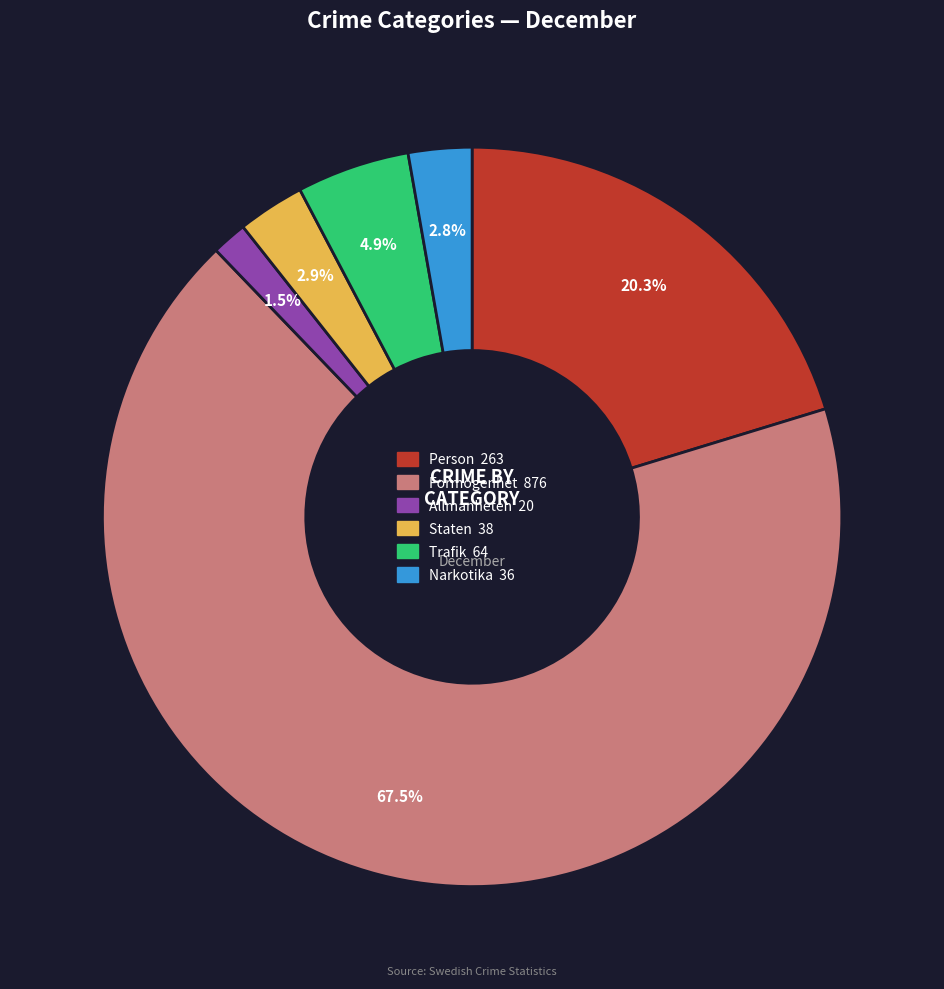

Is there any slice that represents more than half of the pie?

Yes